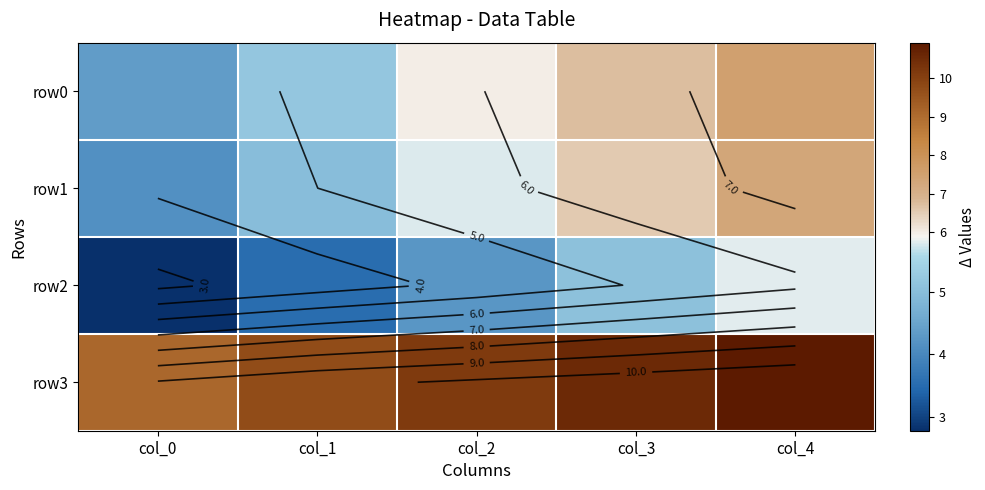

Rank the series by their maximum value, from highest to lowest.

row3, row0, row1, row2